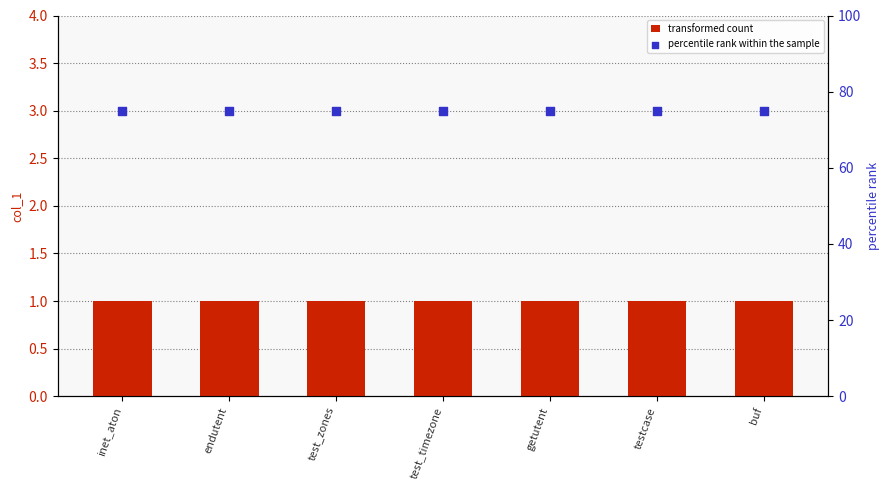

At which category is the sum across all series the highest?

inet_aton